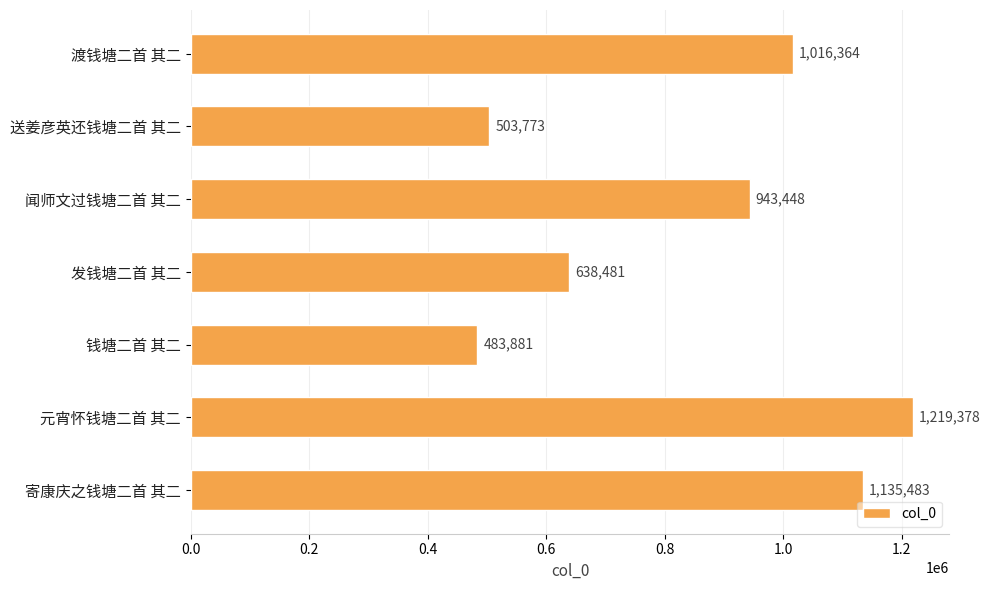

Which label corresponds to the smallest value in the chart?

钱塘二首 其二